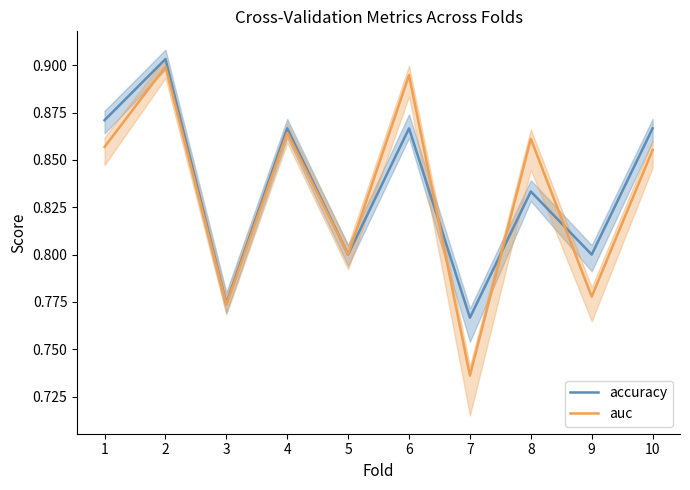

Between 2 and 9, which is larger?

2